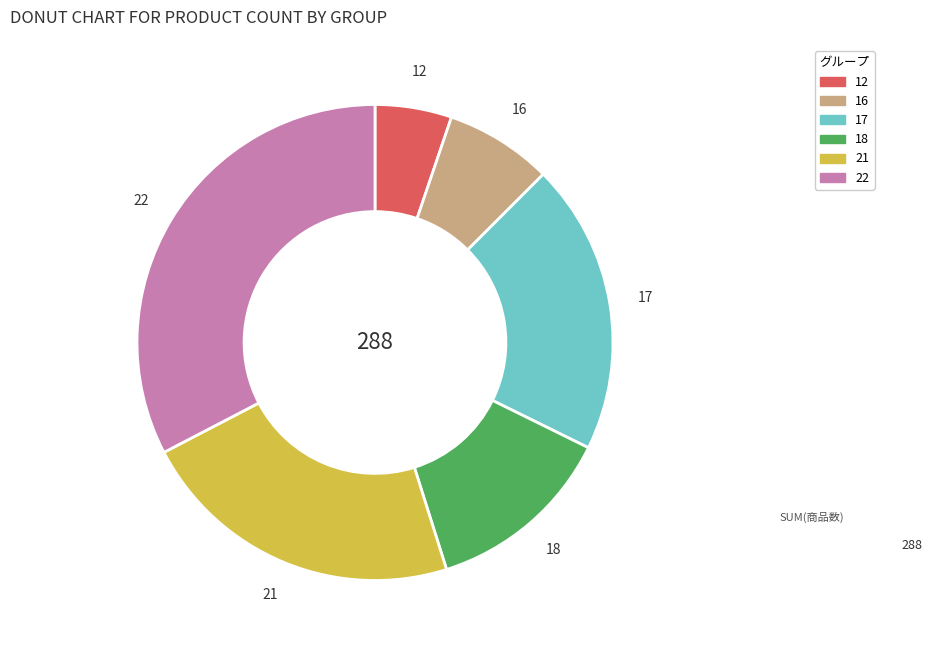

The 22 slice represents 20% of the pie. True or false?

False